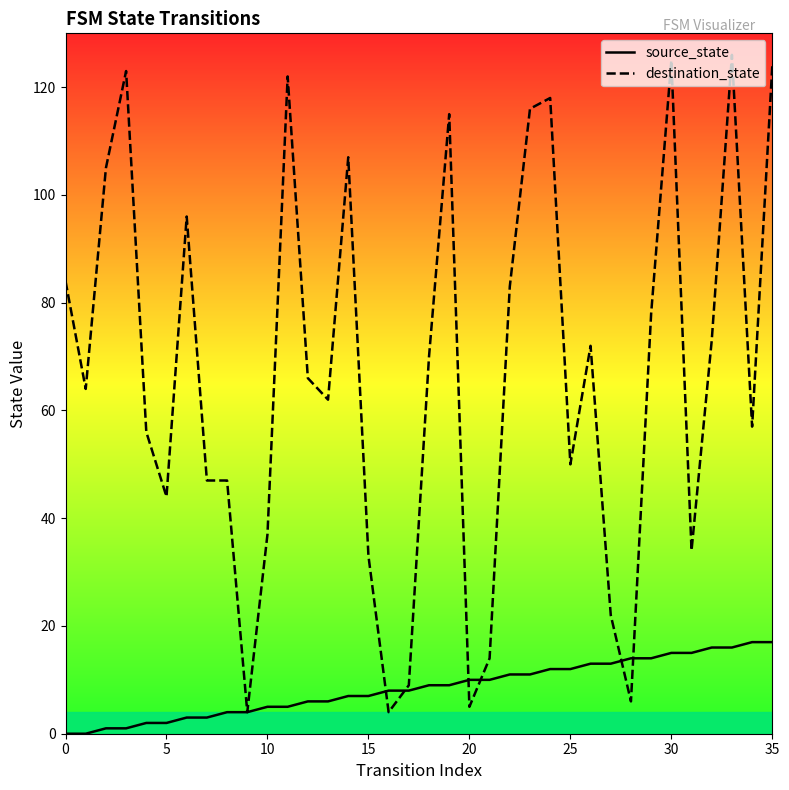

Which series ends up on top after the final intersection of source_state and destination_state?

destination_state